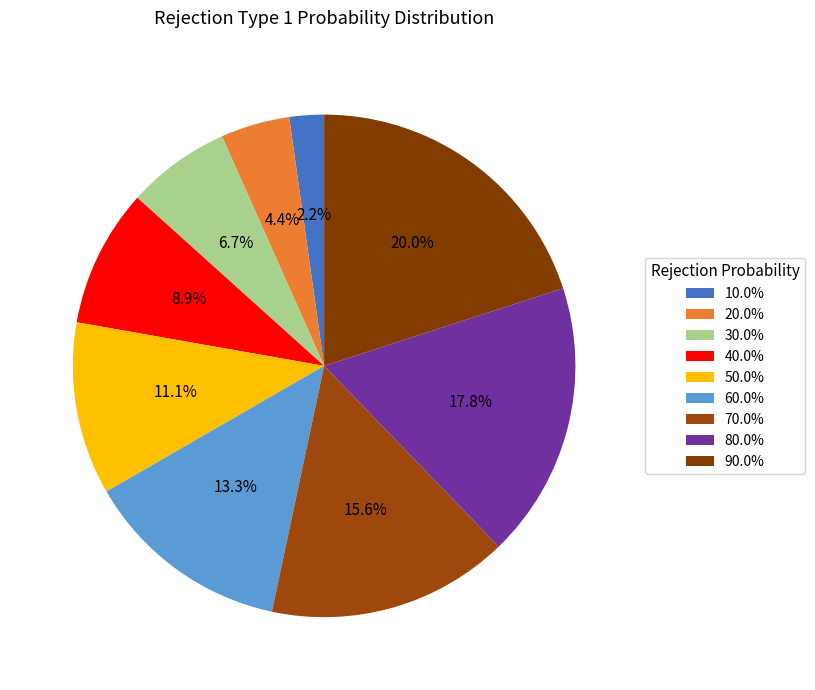

Is there a majority slice in this chart?

No